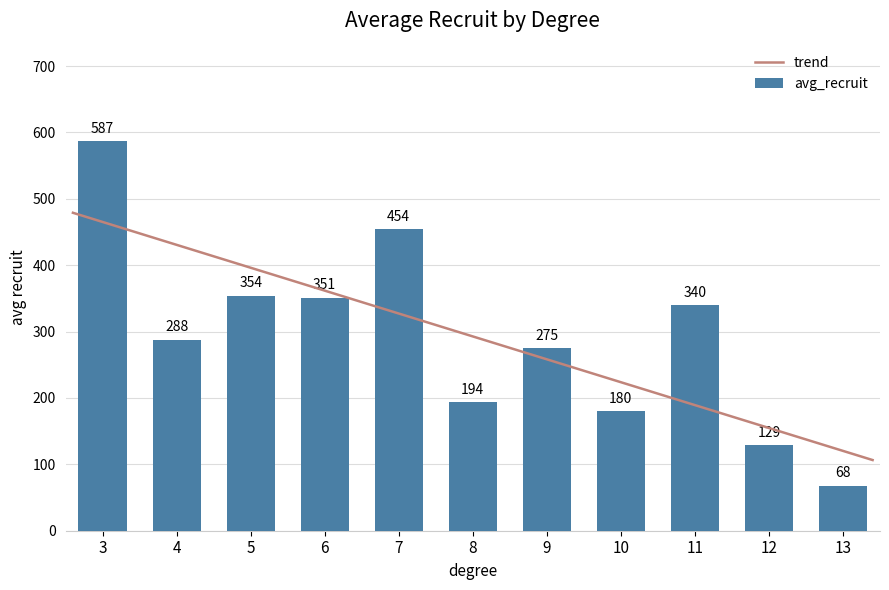

At which category does the chart reach its minimum across all series?

13